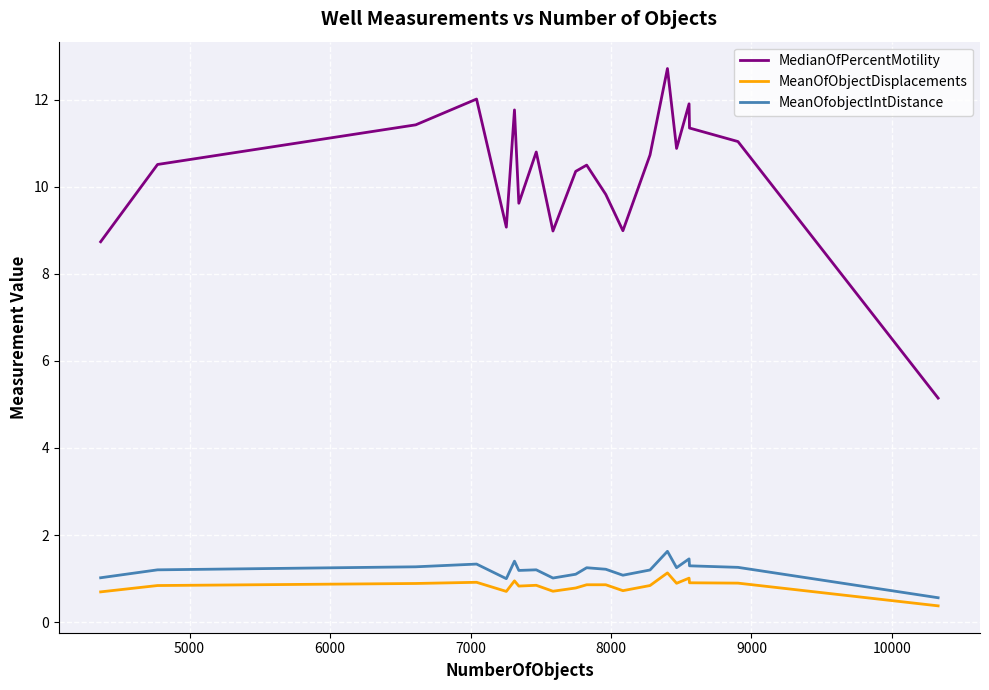

Which series has the largest total across all categories?

MedianOfPercentMotility